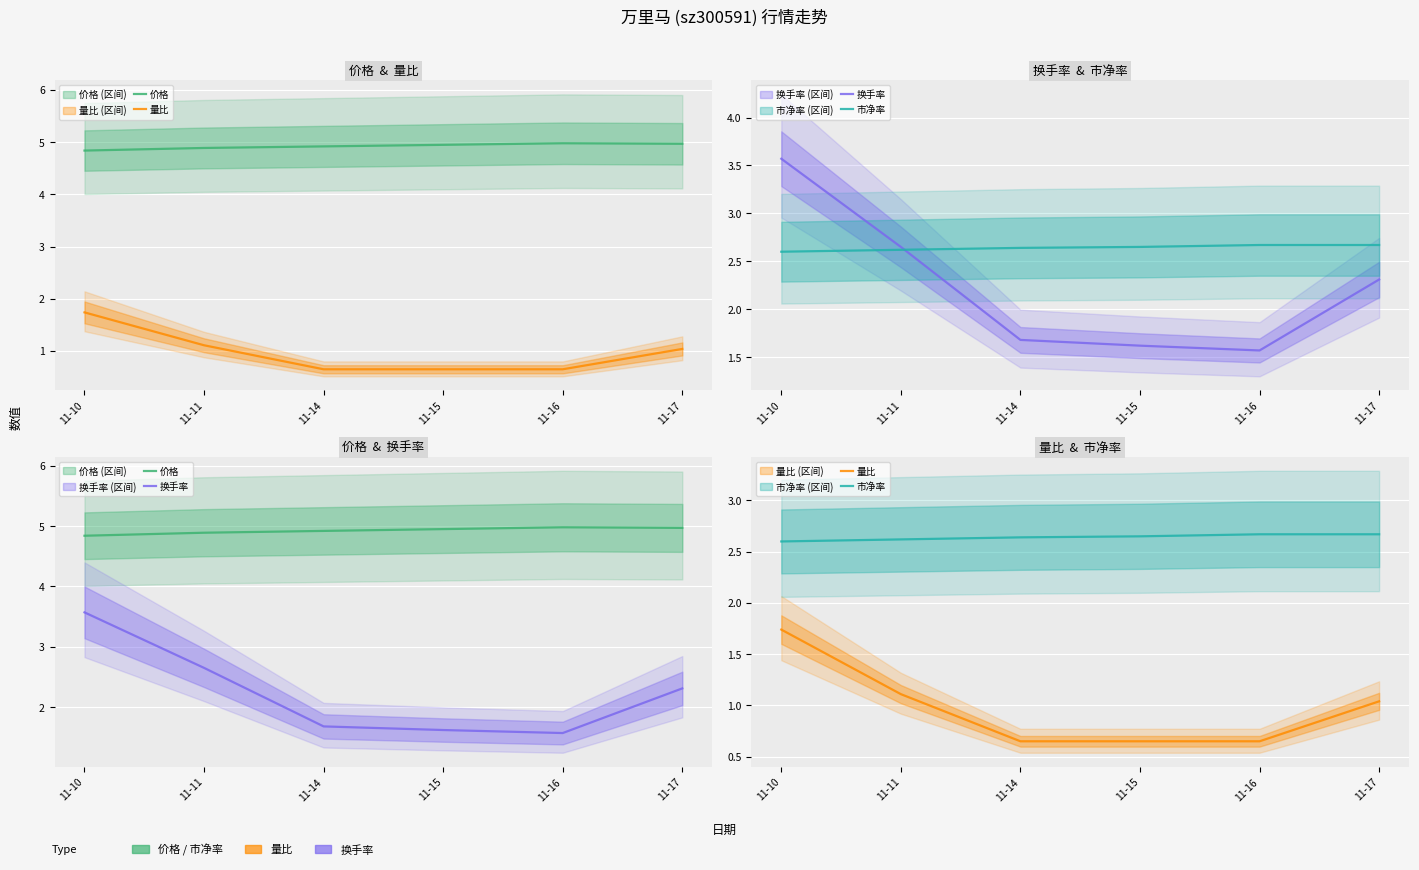

Is it true that 市净率 equals 3.8 at 11-17?

False